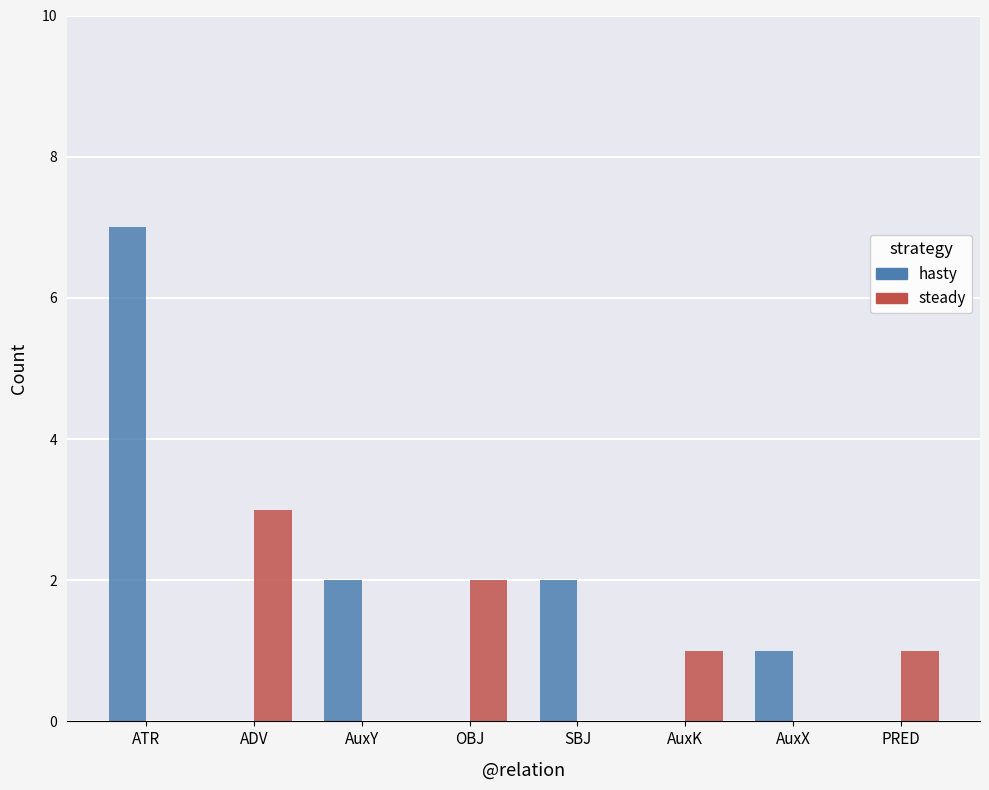

Which series changed the most between ATR and AuxK?

hasty